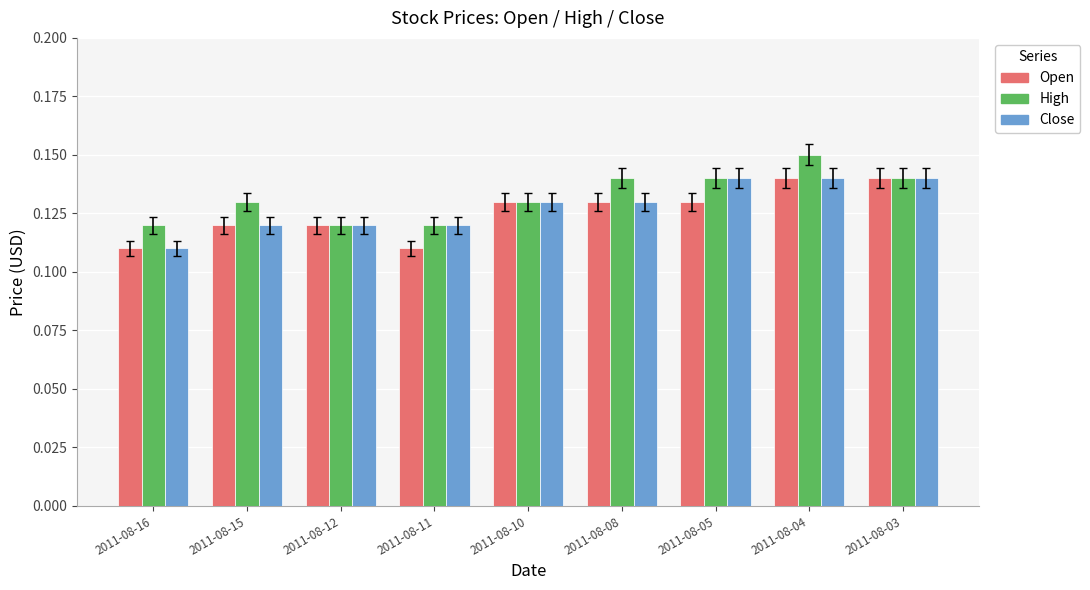

What is the sum of the High values at 2011-08-12 and 2011-08-03?

0.3